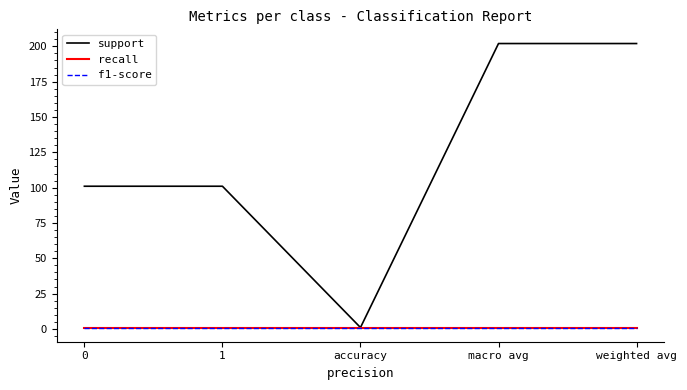

Does the chart display data point markers on the line(s)?

No